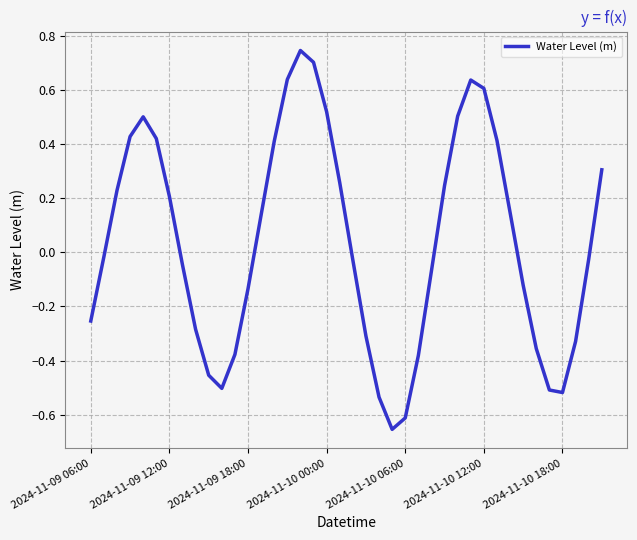

How many lines are shown in the chart?

1